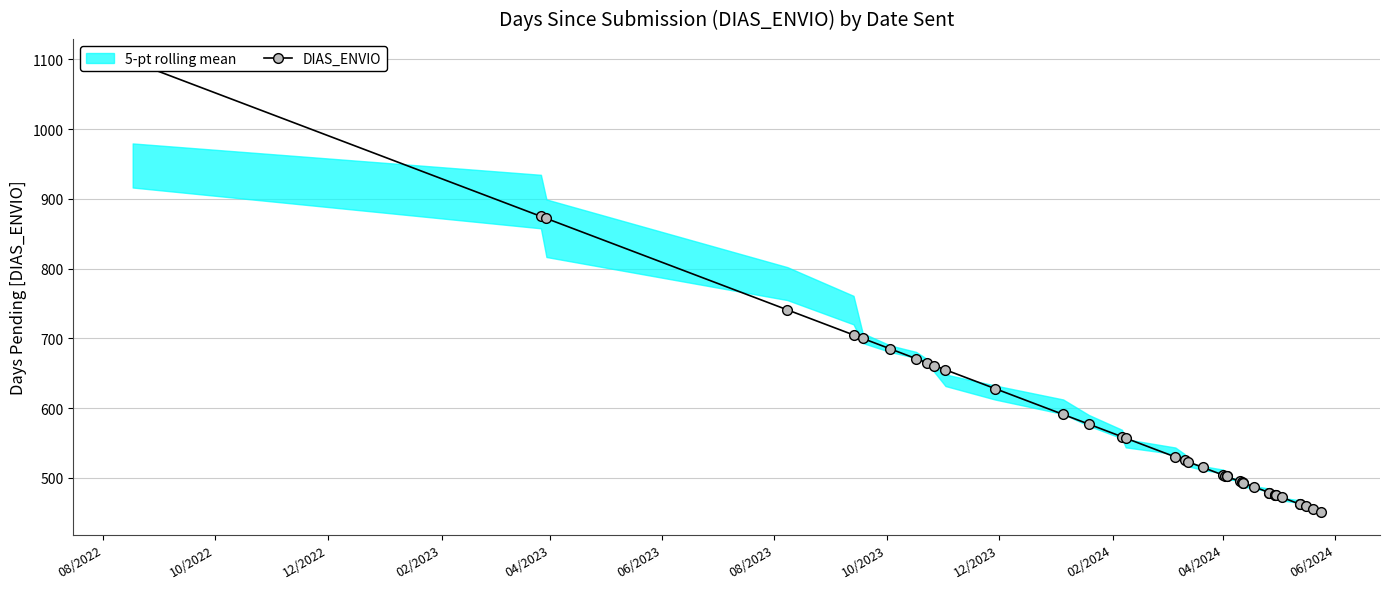

Is this an area chart (filled region under the line)?

No